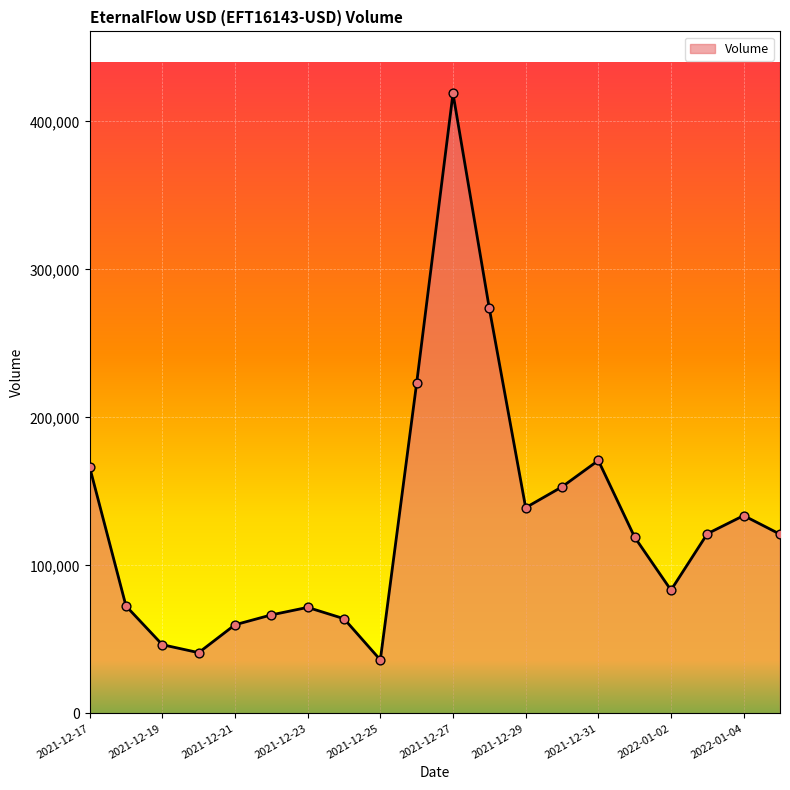

What is the difference between the maximum and minimum values?

382760